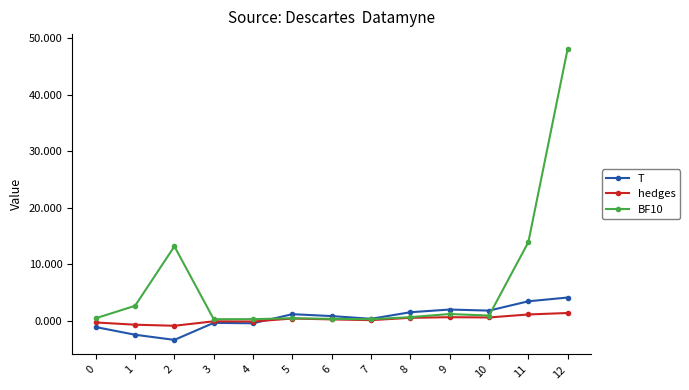

At how many categories does at least one series exceed 10?

3